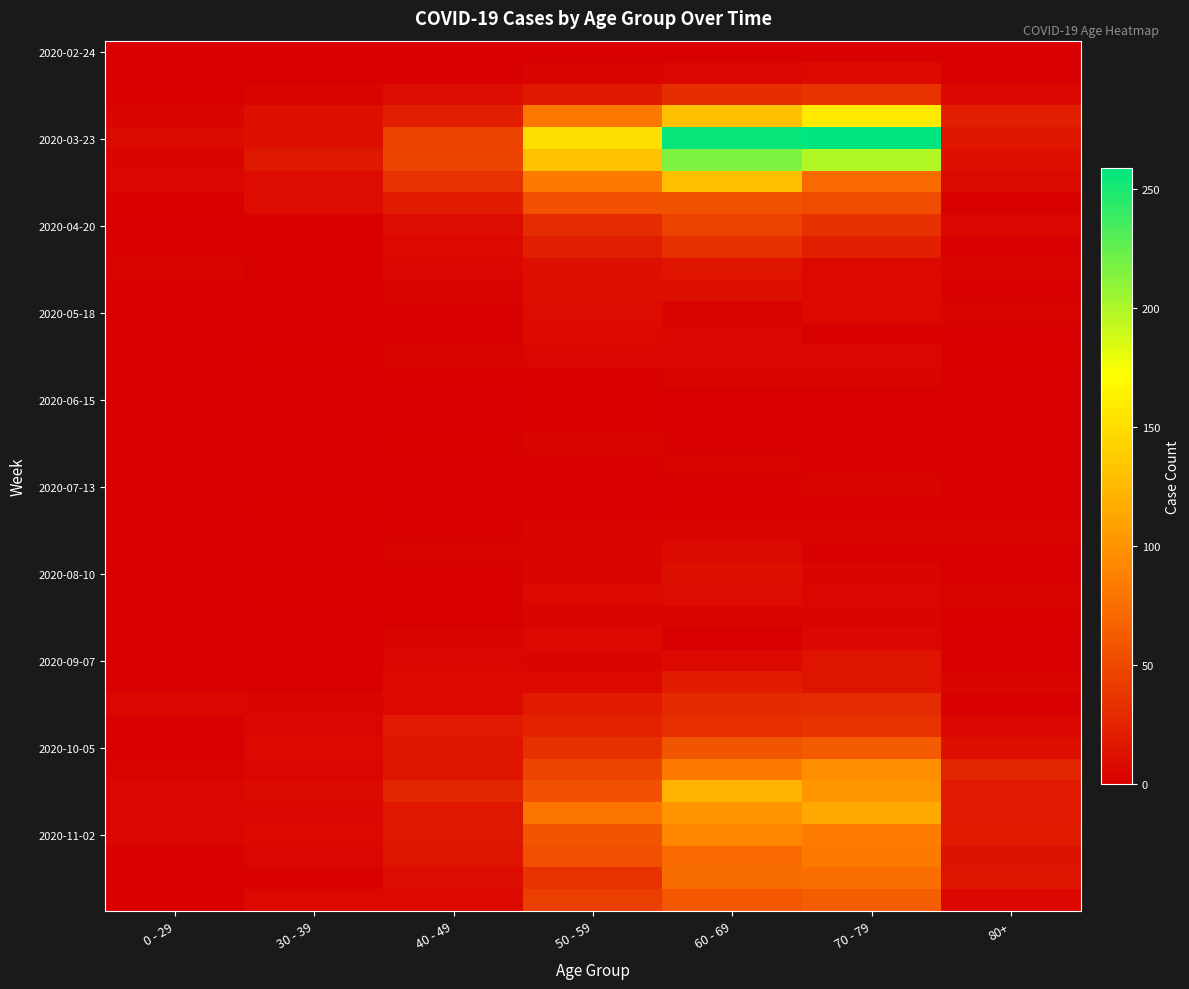

How many distinct data groups are displayed?

40